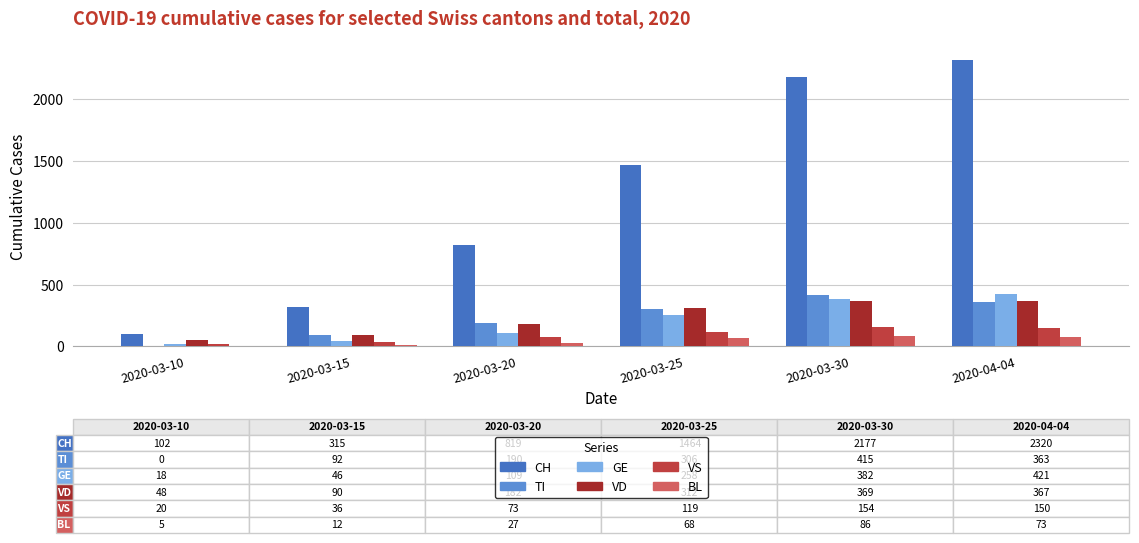

At which category does the chart reach its peak across all series?

2020-04-04